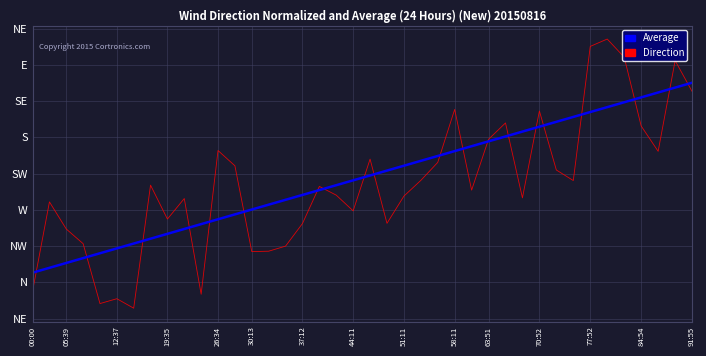

True or false: Average has more than 2 points higher than both neighbors.

False